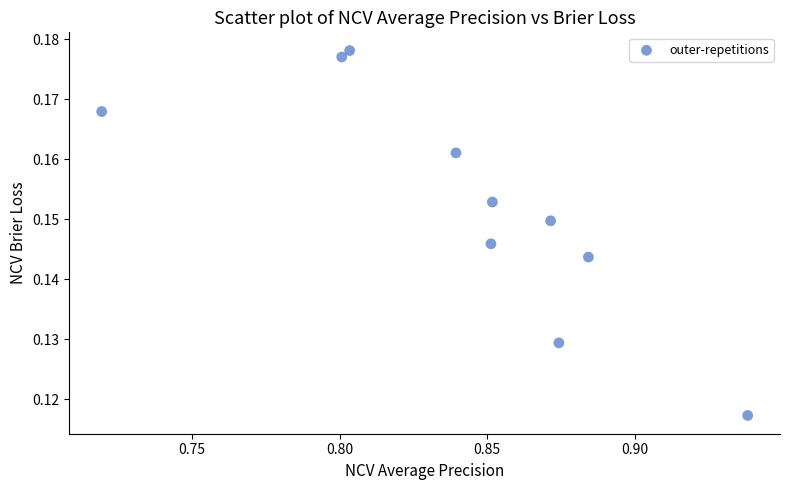

What is the average X value?

0.8